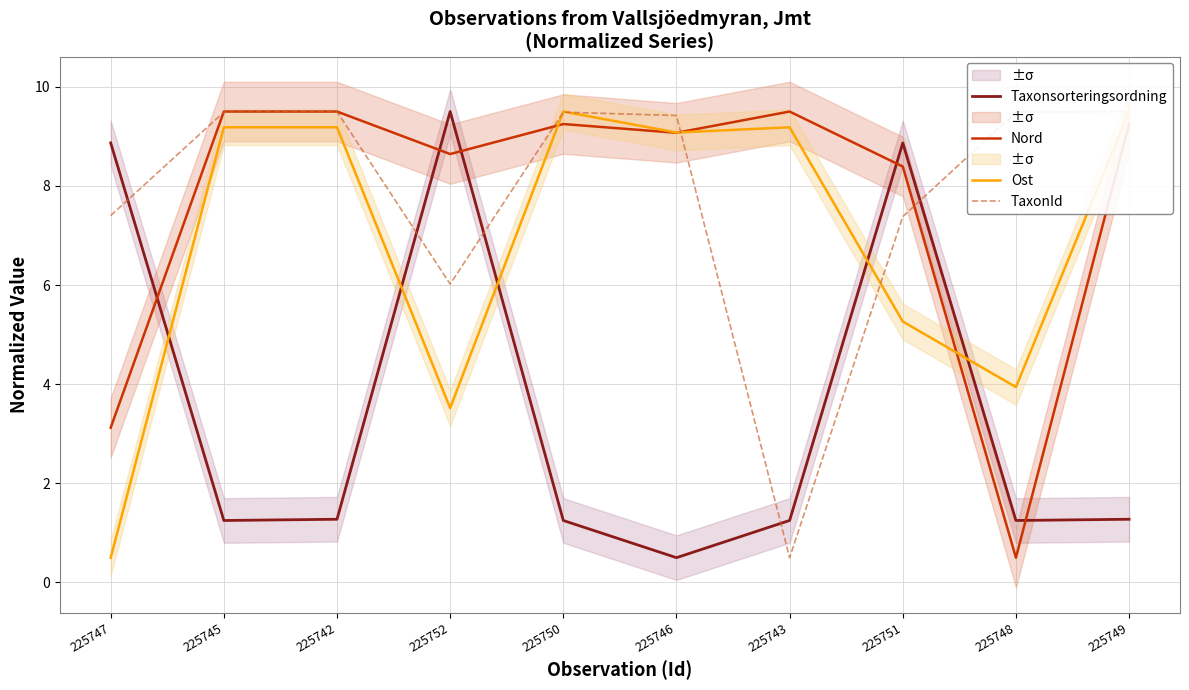

Between which two adjacent categories do Taxonsorteringsordning and TaxonId first intersect?

225747 and 225745